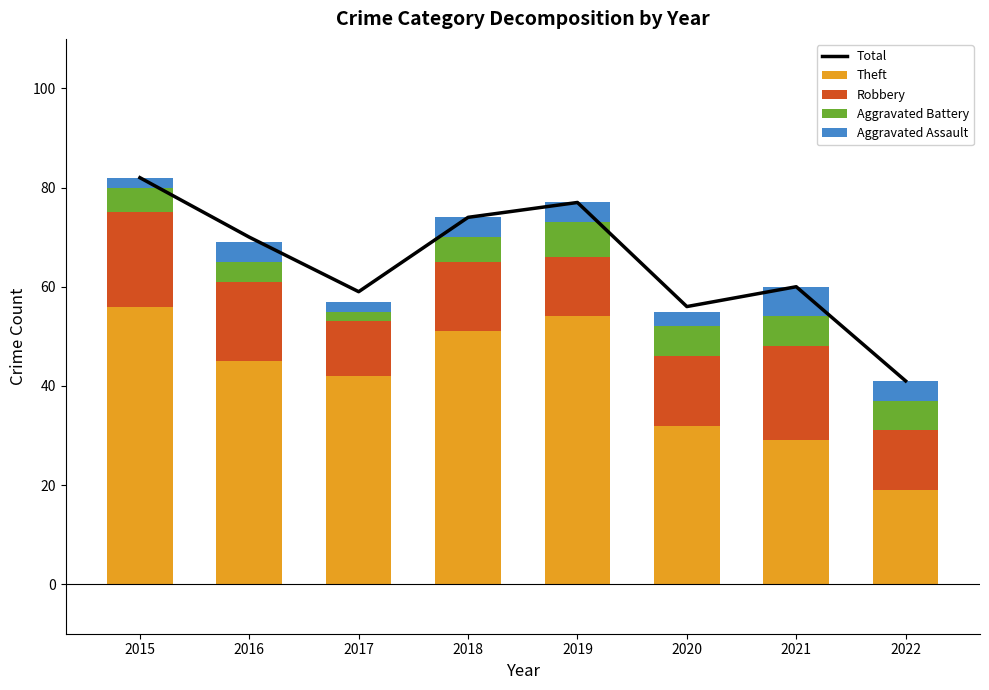

What is the sum of all Aggravated Battery values?

41